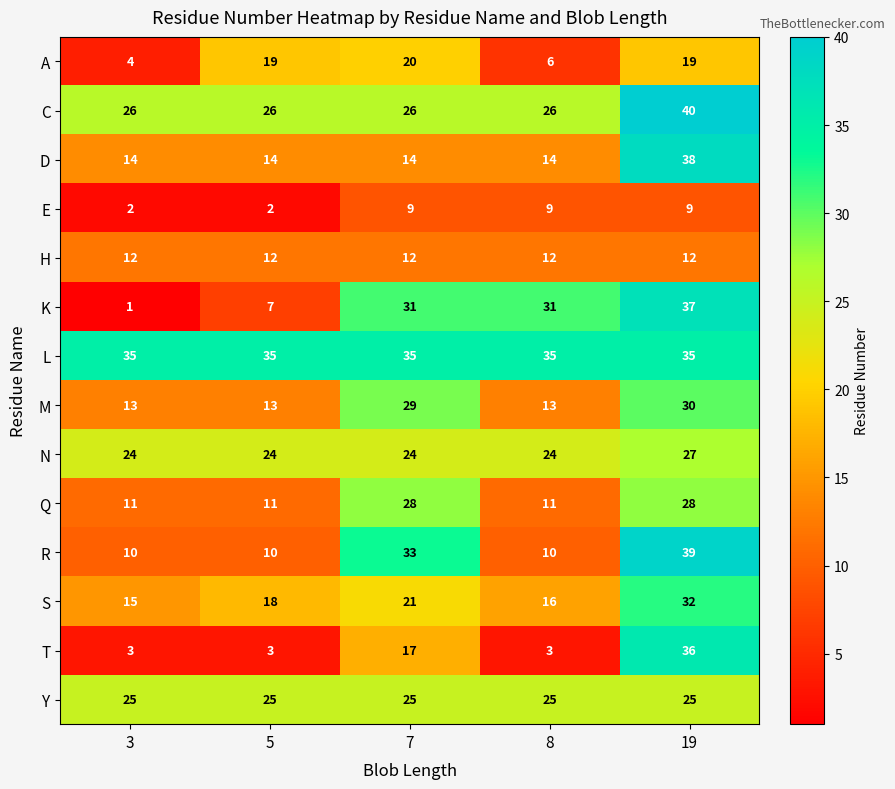

Which series changed the most between 3 and 8?

K